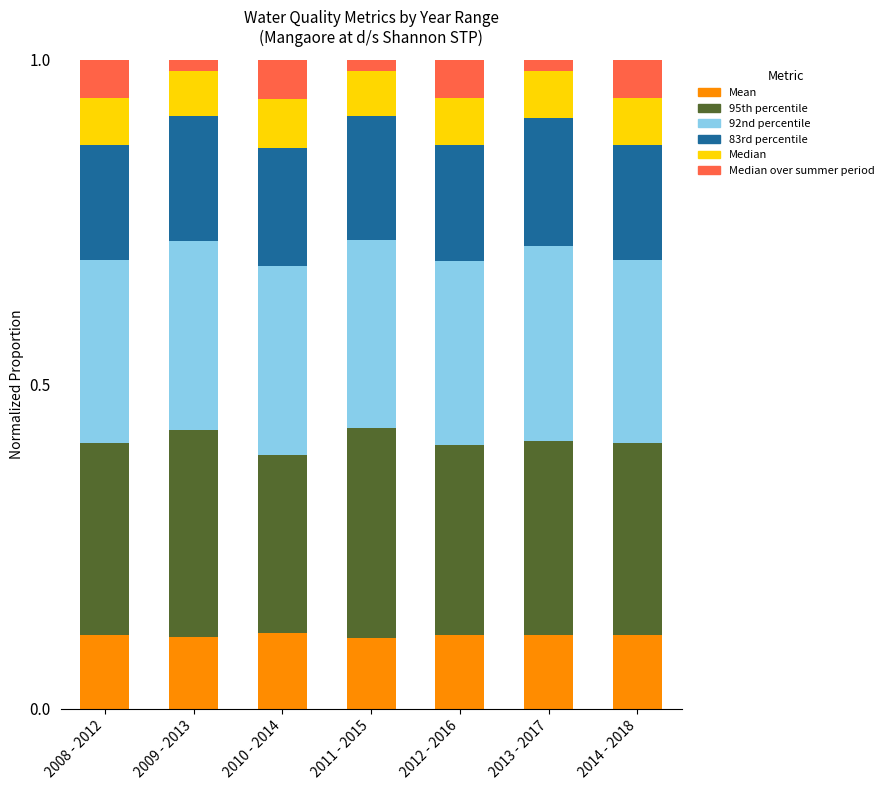

The value of Mean at 2014 - 2018 is 0.1. True or false?

True